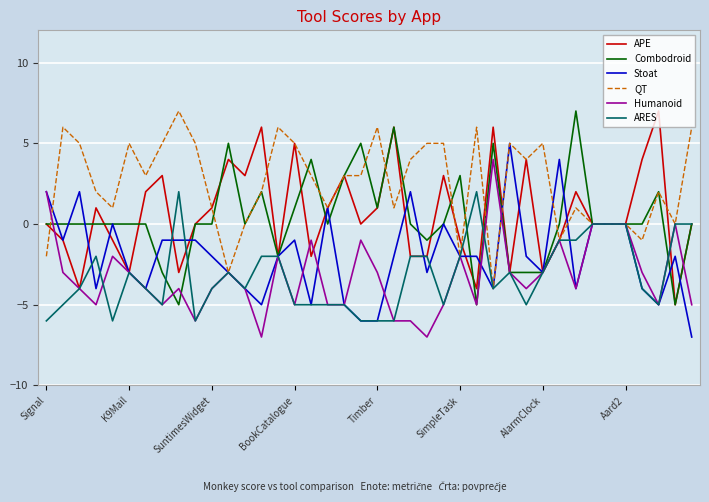

What is the highest value of the Stoat series?

5